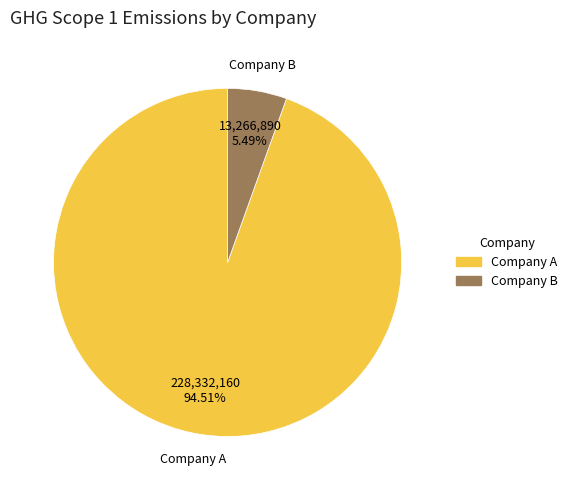

To the nearest percent, what is the combined percentage of Company B and Company A?

100%